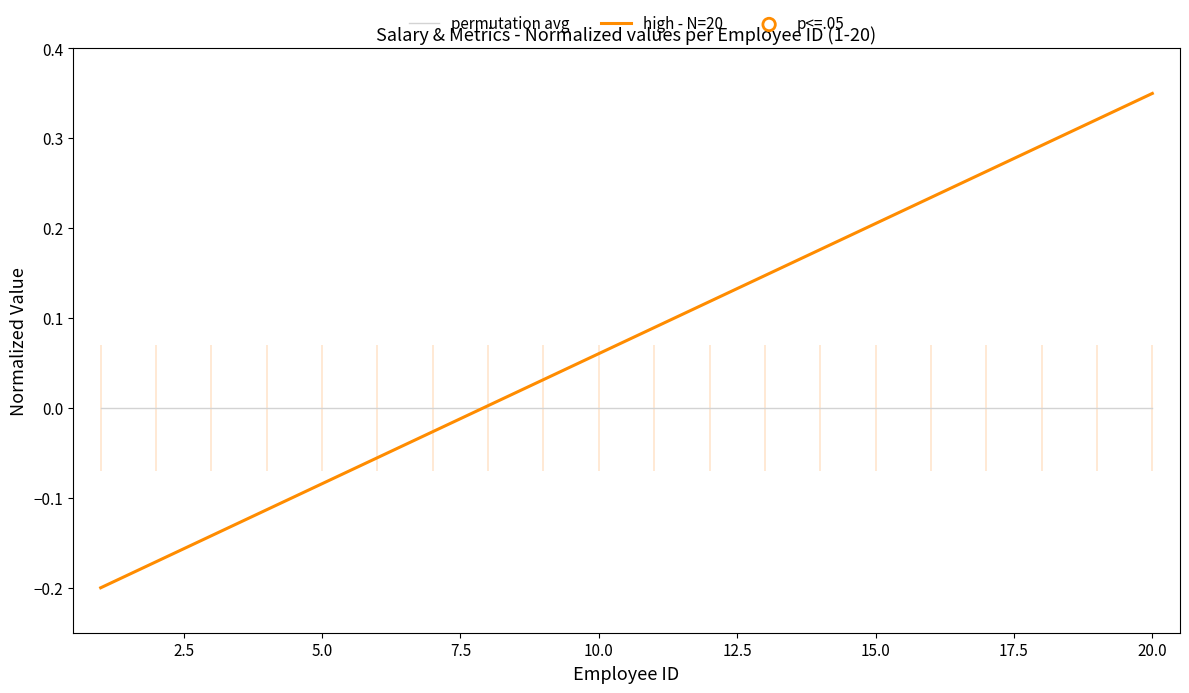

Which series has the largest total across all categories?

high - N=20